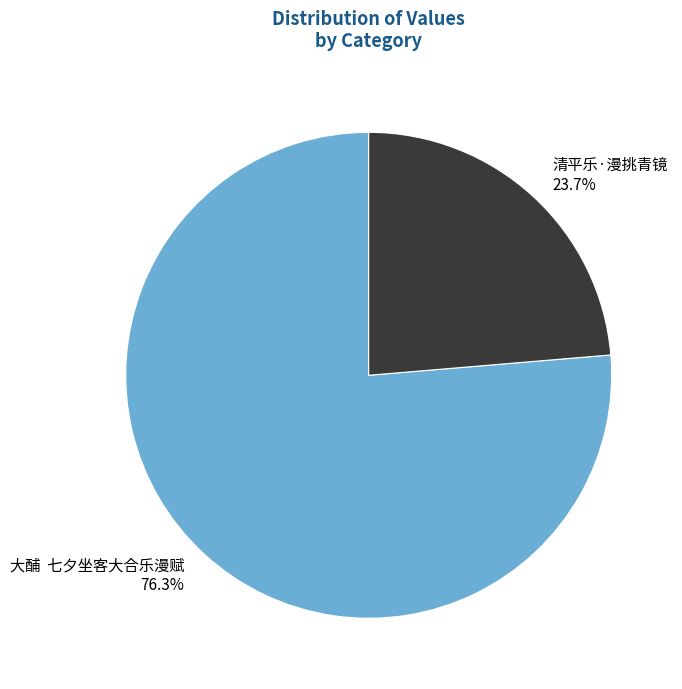

Is it true that 清平乐·漫挑青镜 is 11% of the pie?

False